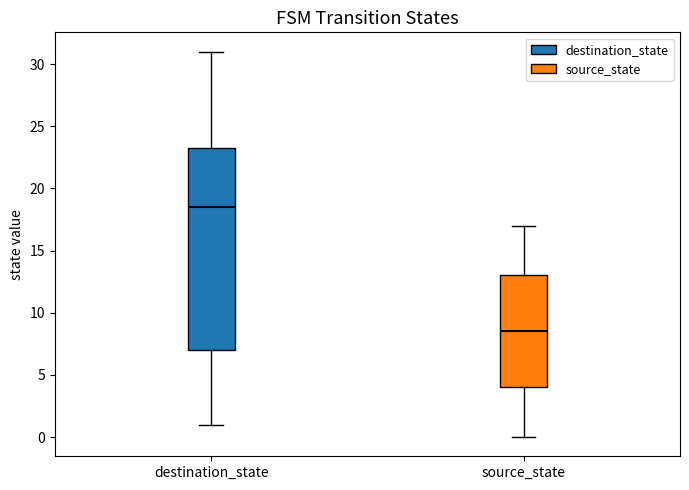

Which box has the lowest median line?

source_state